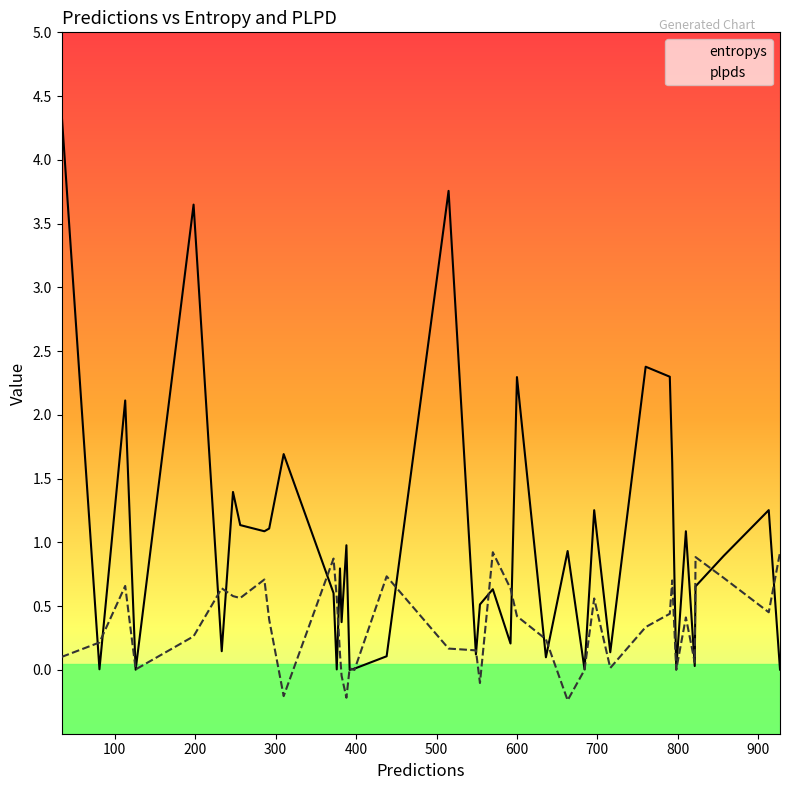

Rank the series by their maximum value, from lowest to highest.

plpds, entropys